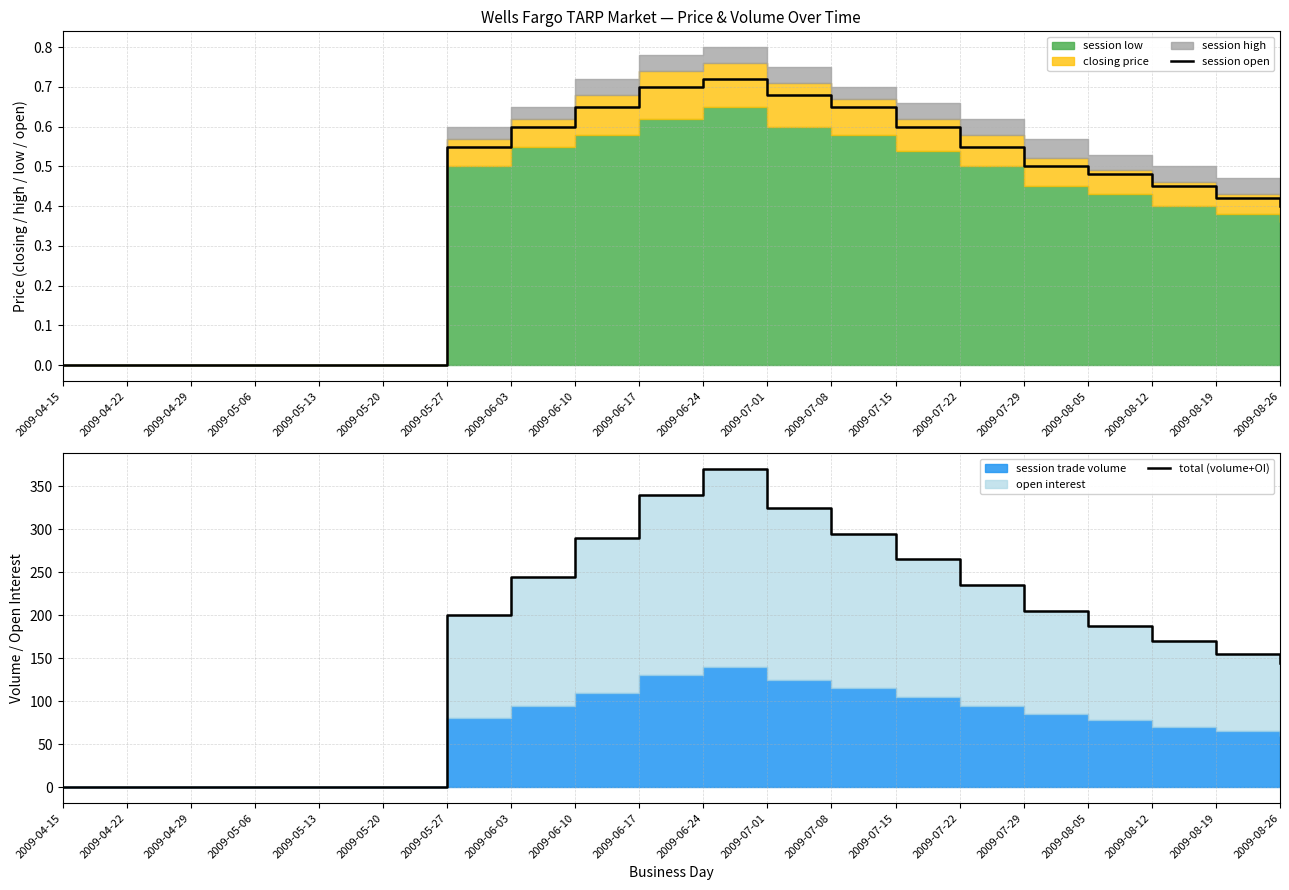

At which category is the sum across all series the highest?

2009-06-24